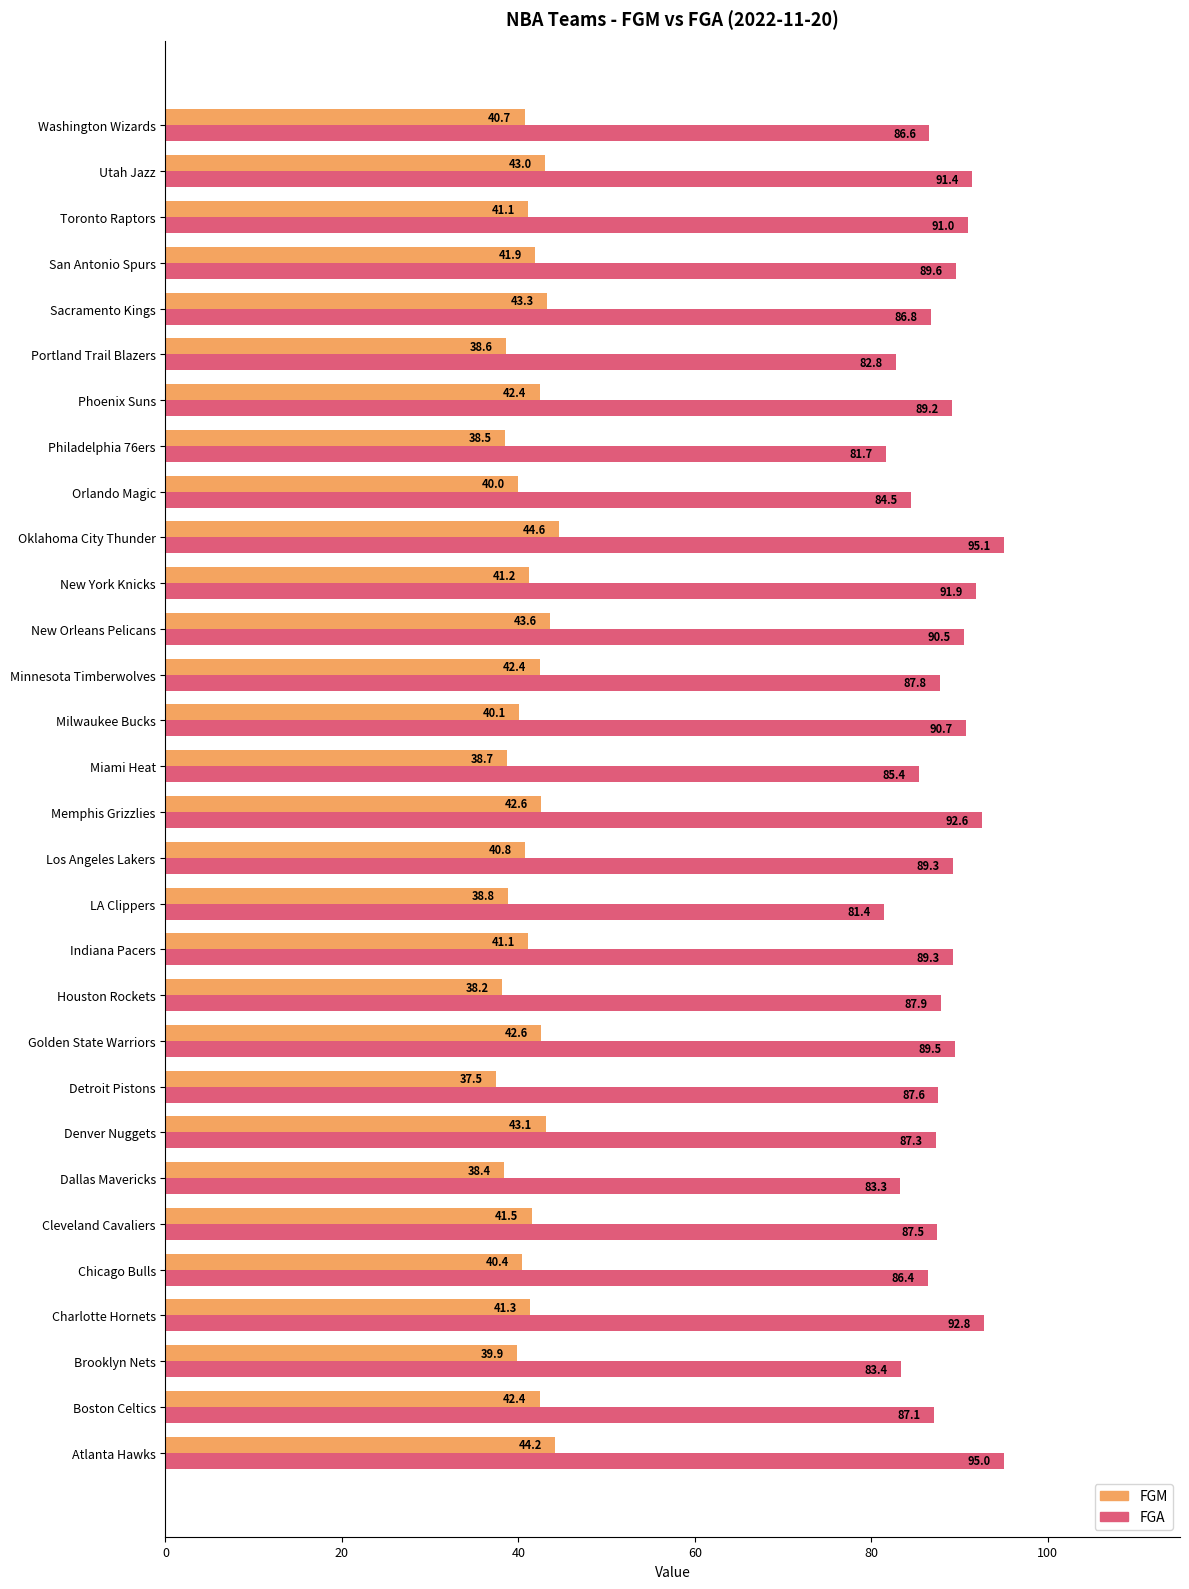

List the series in order of their overall mean, highest first.

FGA, FGM